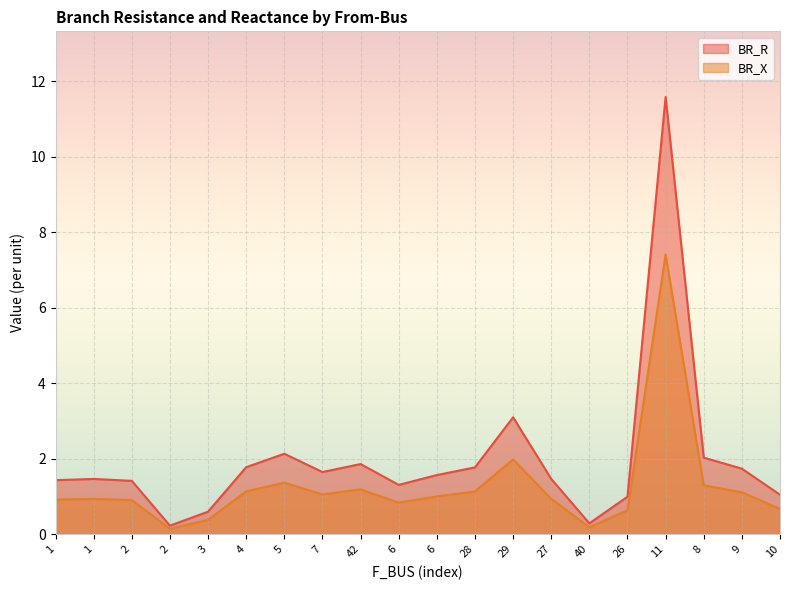

Which label corresponds to the largest value in the chart?

11